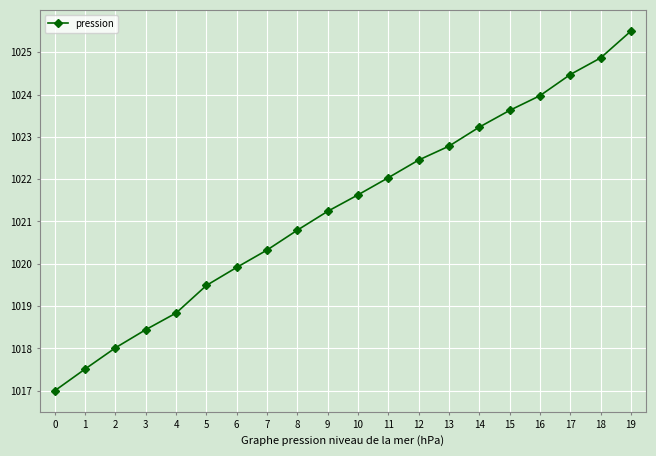

Count the number of values greater than 1021.

11